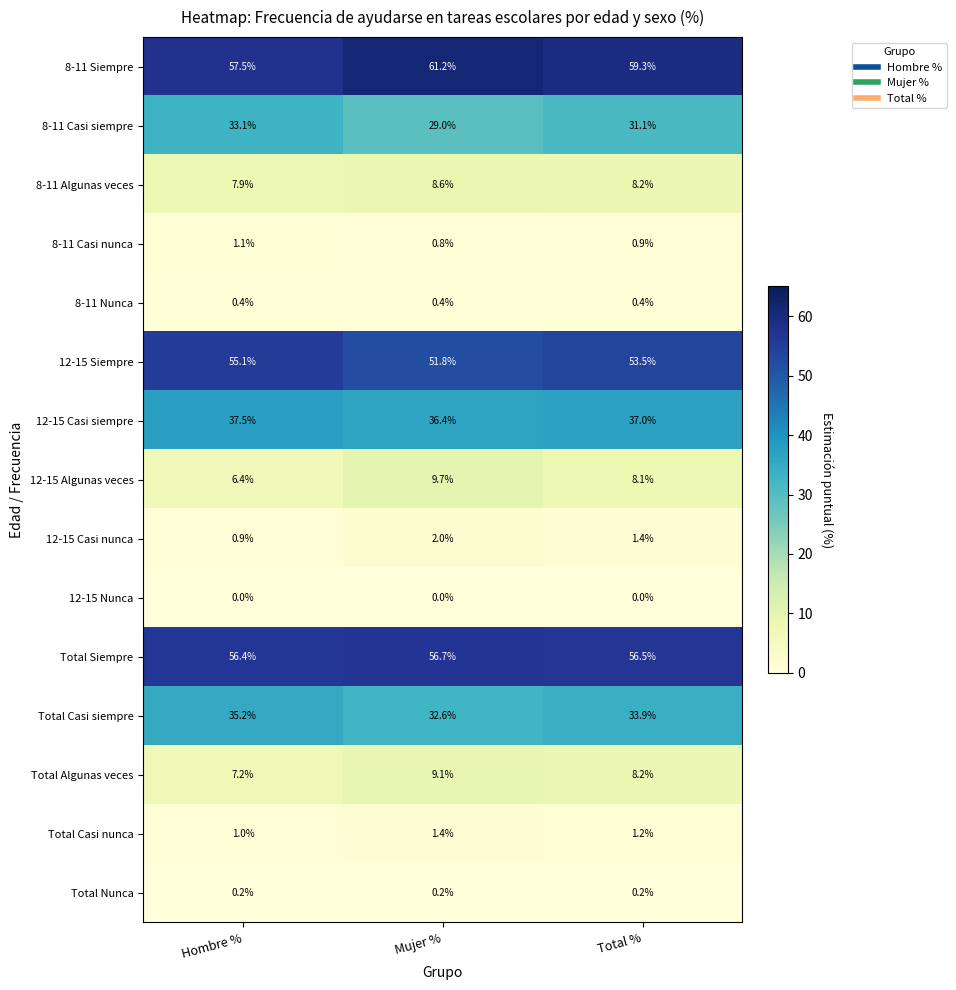

Is it true that Total Casi nunca equals 1.5 at Hombre %?

False